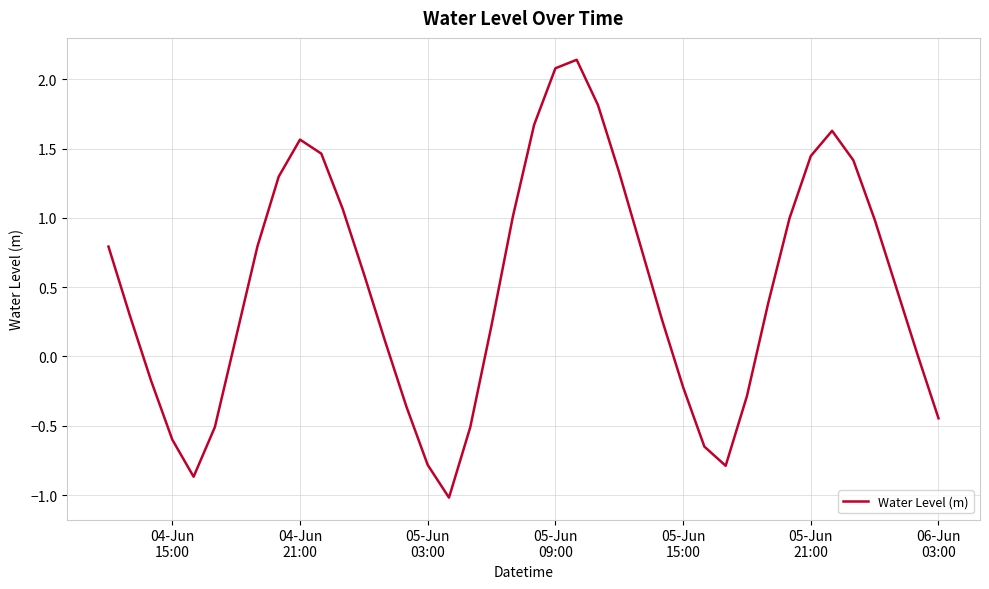

What is the smallest value displayed?

-1.0